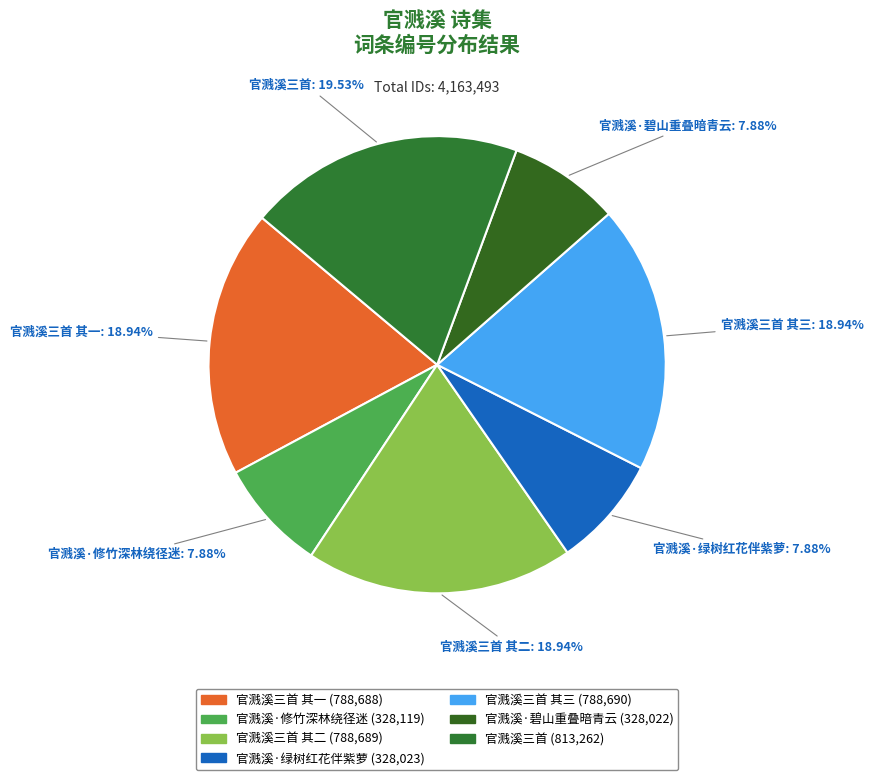

Is it true that 官溅溪·修竹深林绕径迷 is 8% of the pie?

True